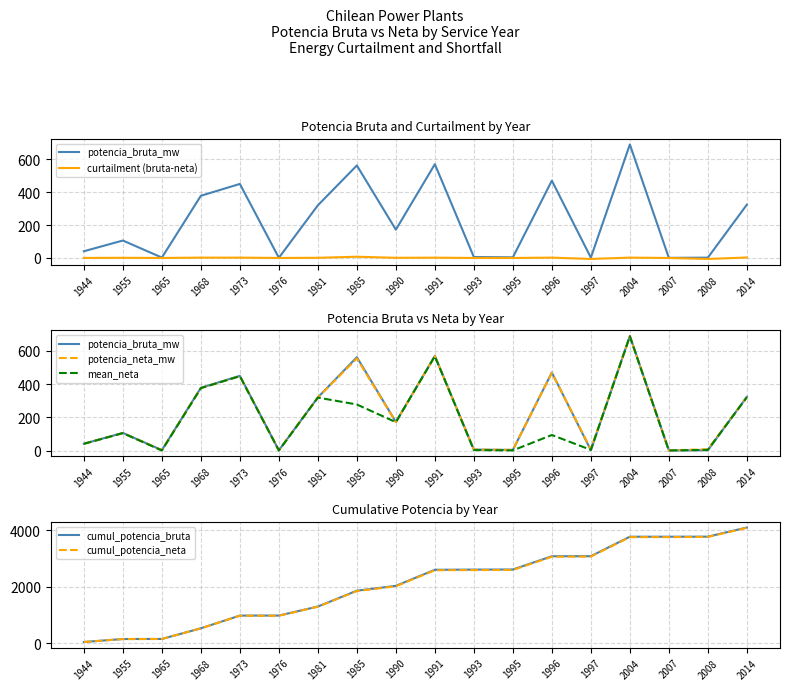

True or false: mean_neta and curtailment (bruta-neta) cross at least once.

False